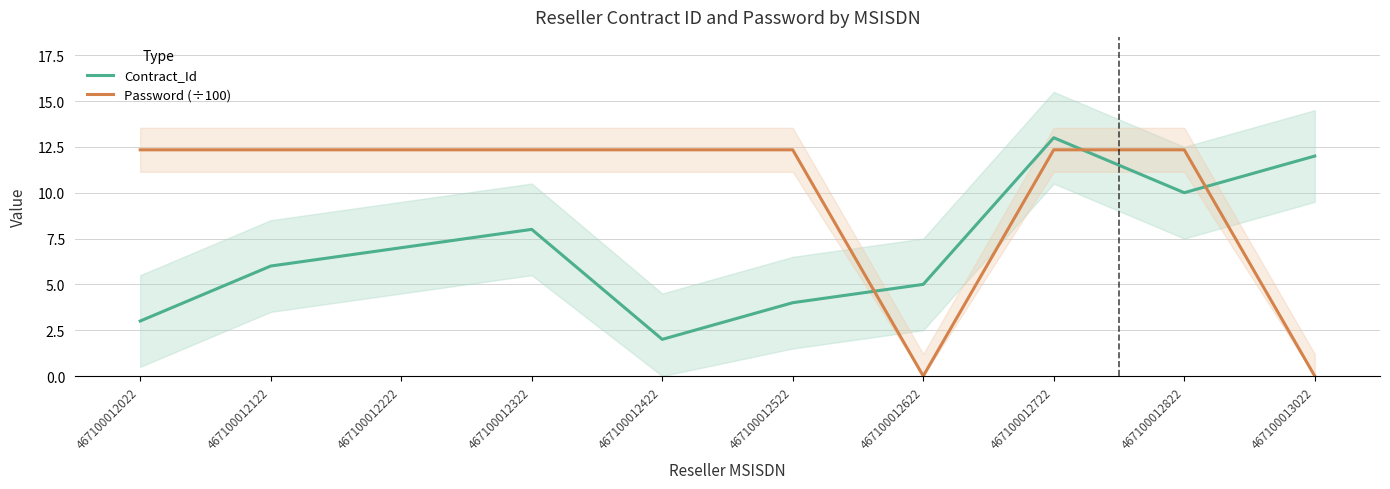

What is the value of the Contract_Id point at the 6th from the left?

4.0